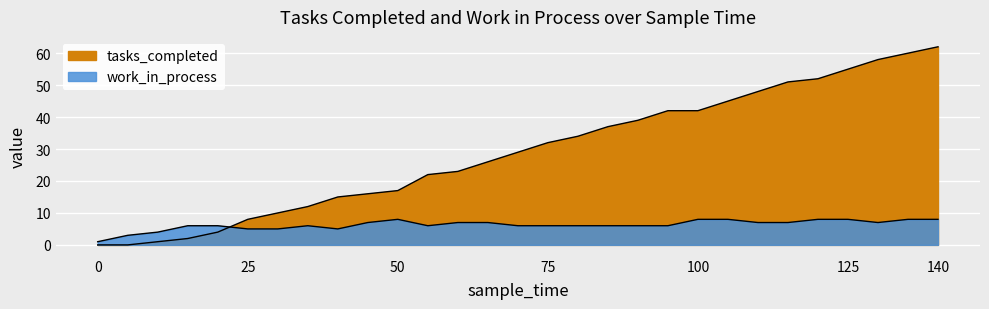

What is the difference between the second highest and minimum values in the work_in_process series?

7